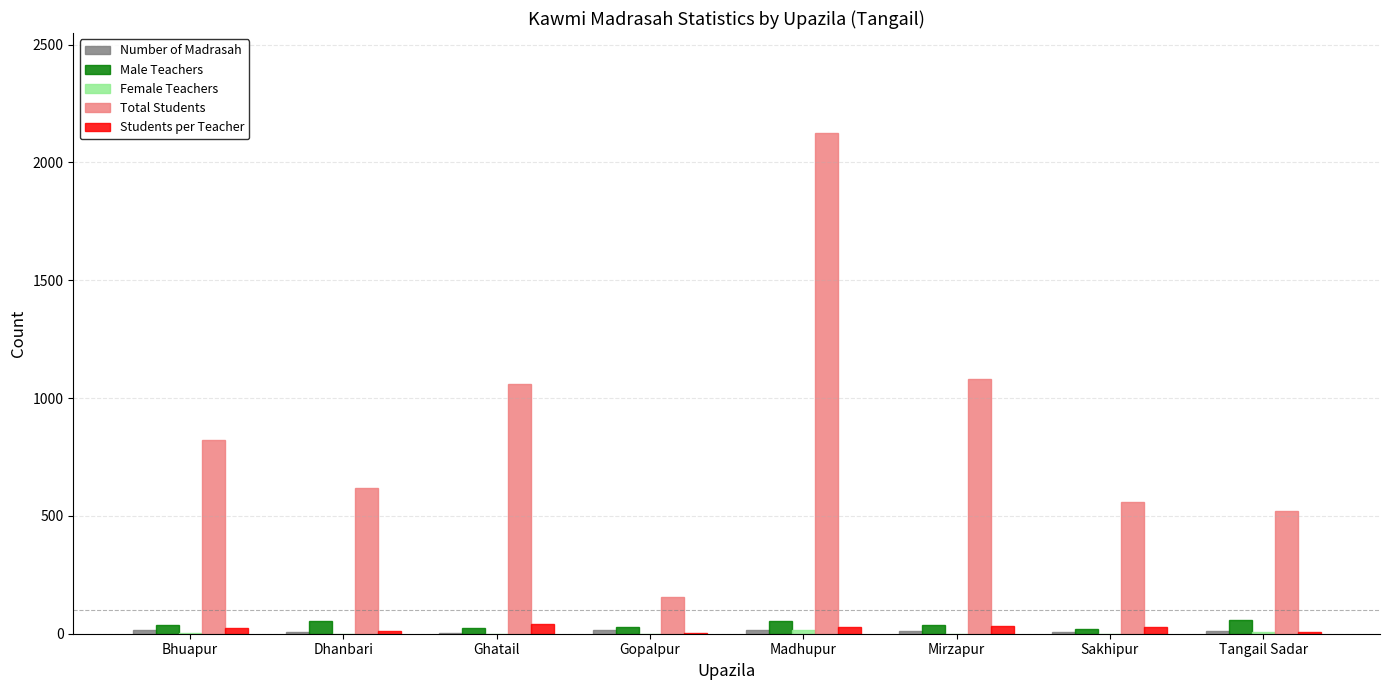

Is the value of Total Students at Madhupur greater than the value of Male Teachers at Dhanbari?

Yes